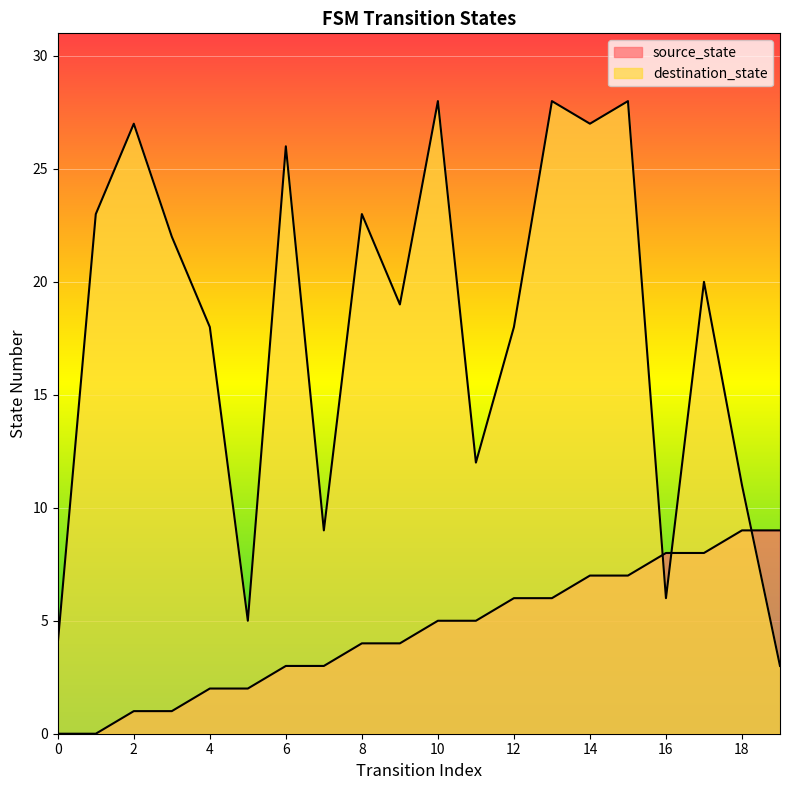

What are all the series names shown in the legend?

source_state, destination_state